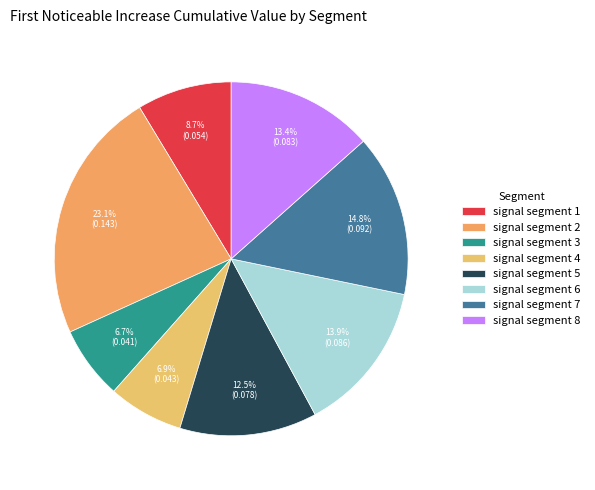

What percentage is the signal segment 5 slice, to the nearest percent?

13%